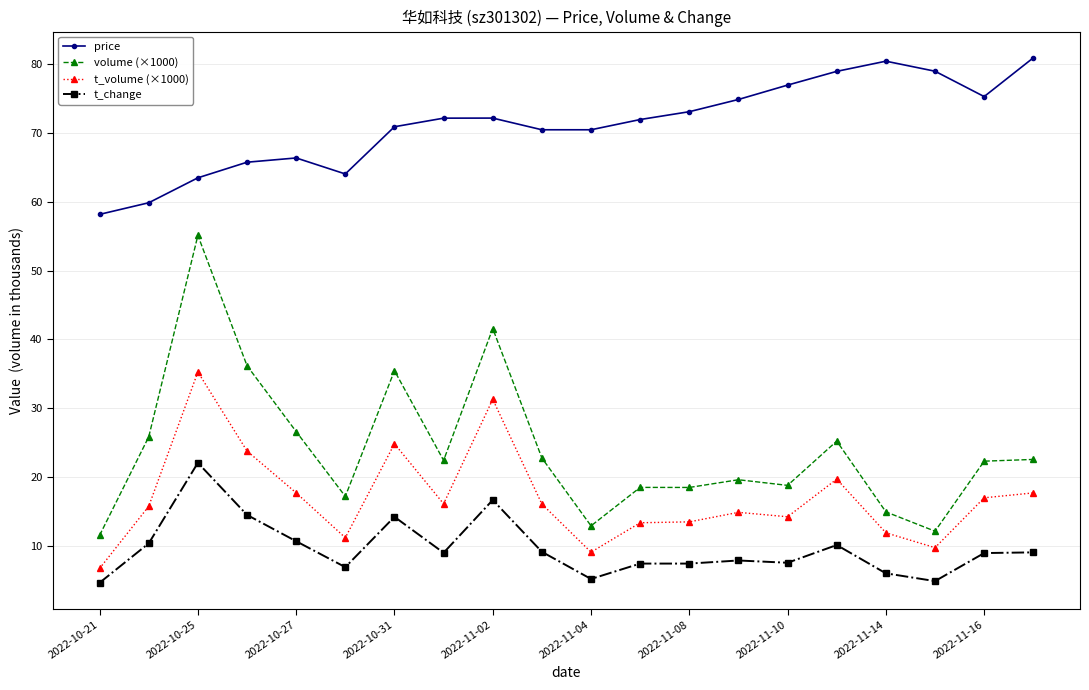

How many series are shown in this chart?

4